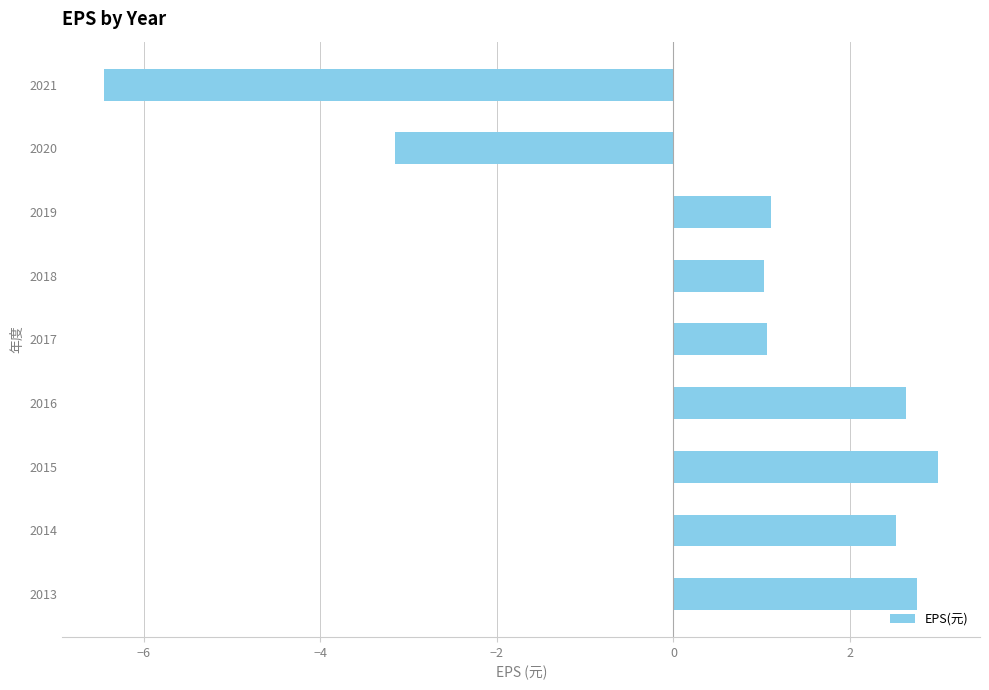

Count the number of categories in the chart.

9